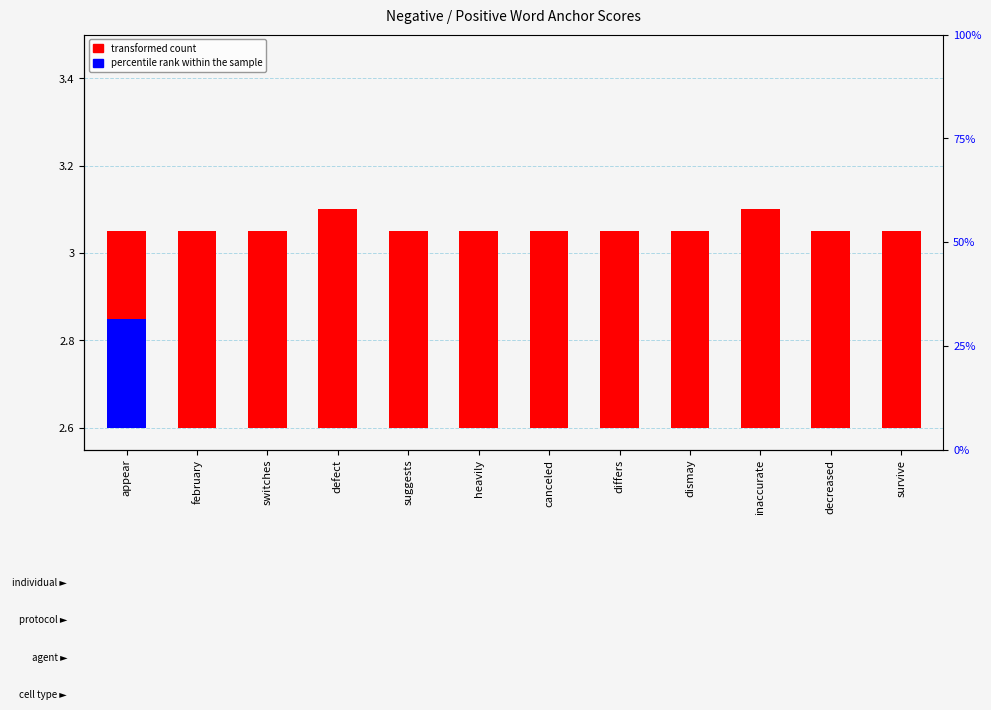

The percentile rank within the sample series shows 0.1 at february. True or false?

False